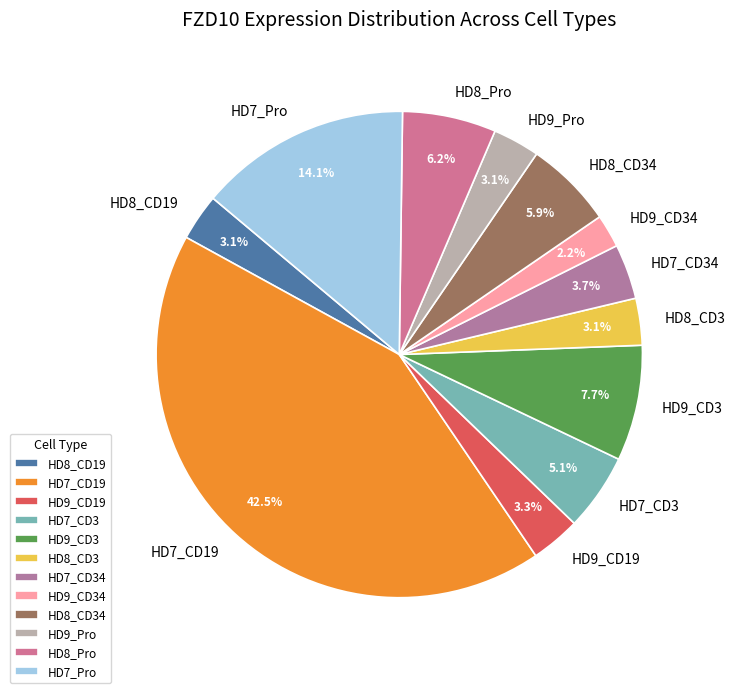

The HD7_CD3 slice represents 5% of the pie. True or false?

True